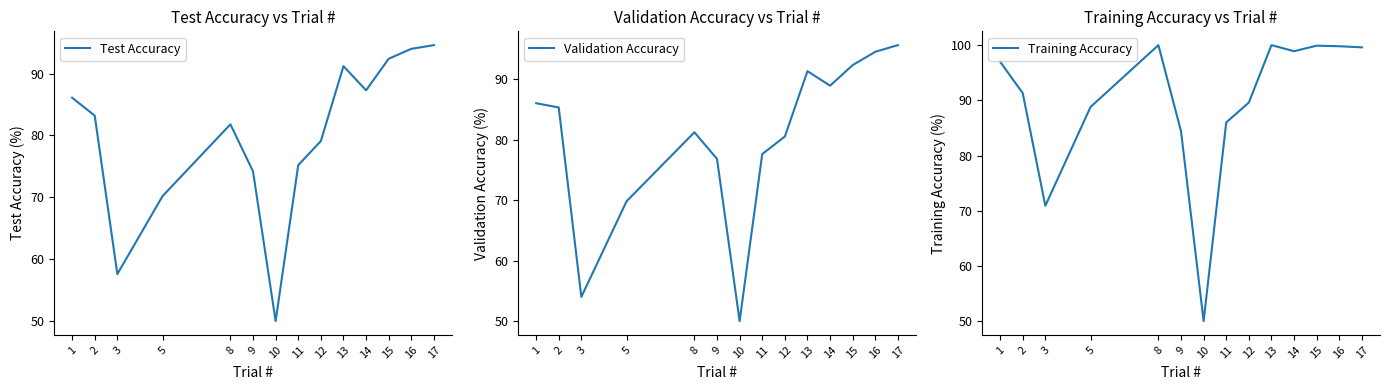

Is it true that Validation Accuracy equals 86.0 at 1?

True